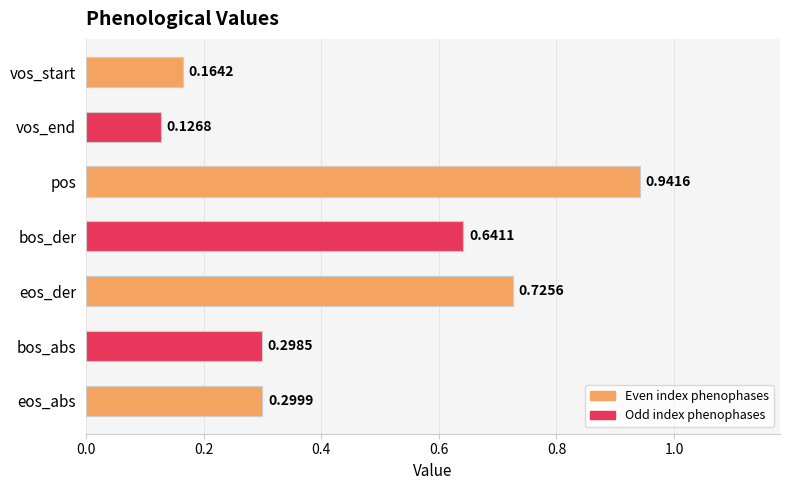

Rank the categories by value from lowest to highest.

vos_end, vos_start, bos_abs, eos_abs, bos_der, eos_der, pos